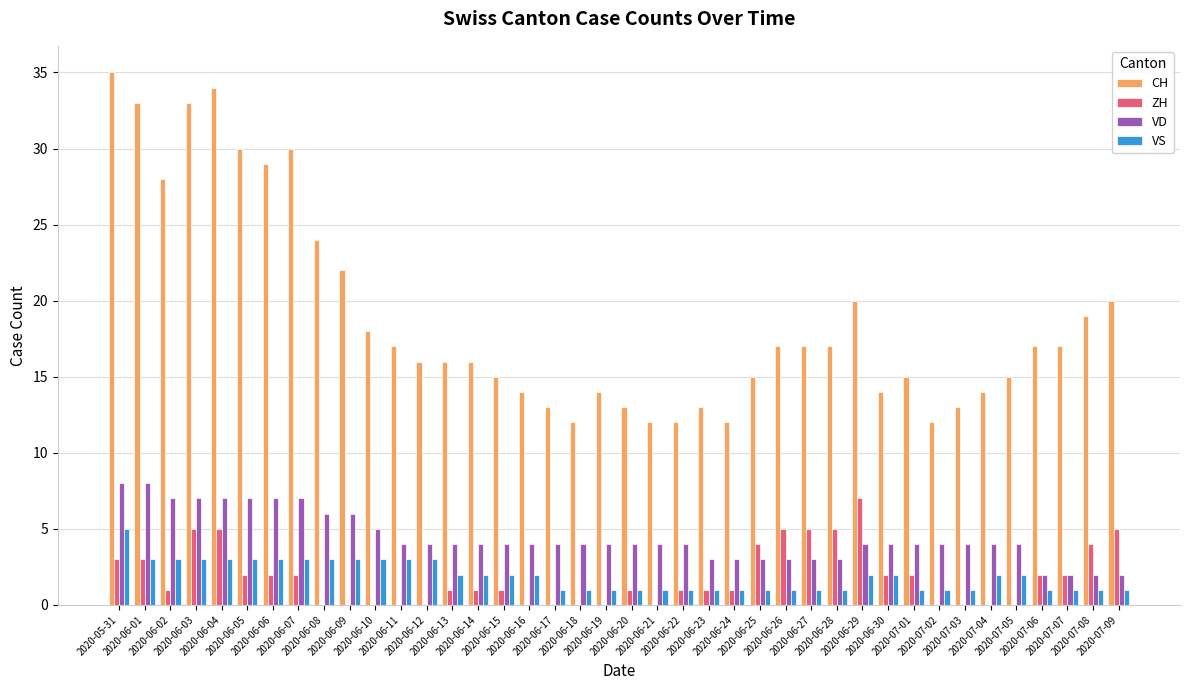

What is the maximum value shown in the chart?

35